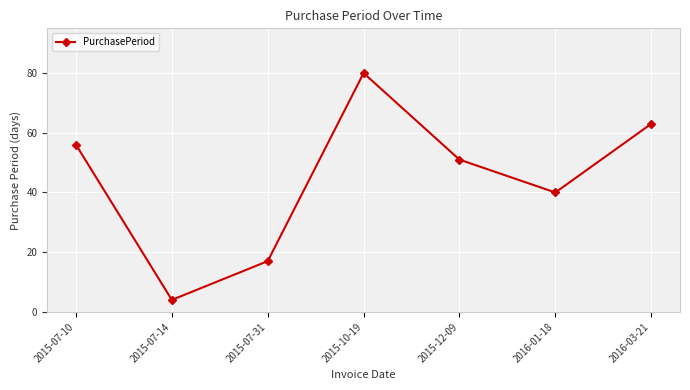

Reading left to right, extract all data points from this chart.

2015-07-10=56	2015-07-14=4	2015-07-31=17	2015-10-19=80	2015-12-09=51	2016-01-18=40	2016-03-21=63